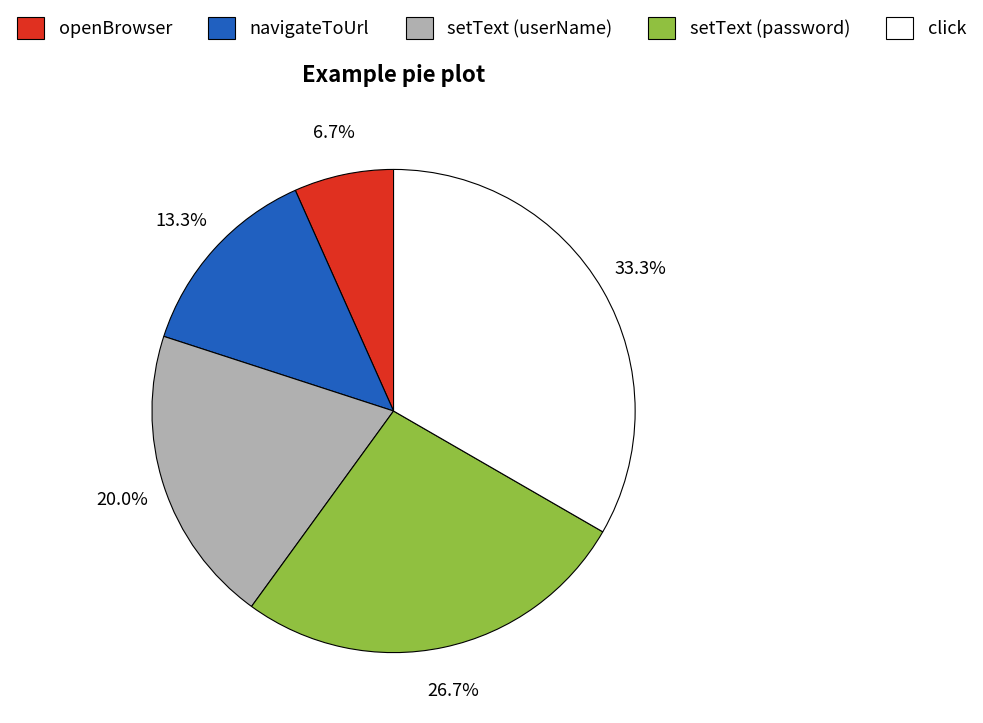

Which has a higher value, openBrowser or setText (password)?

setText (password)